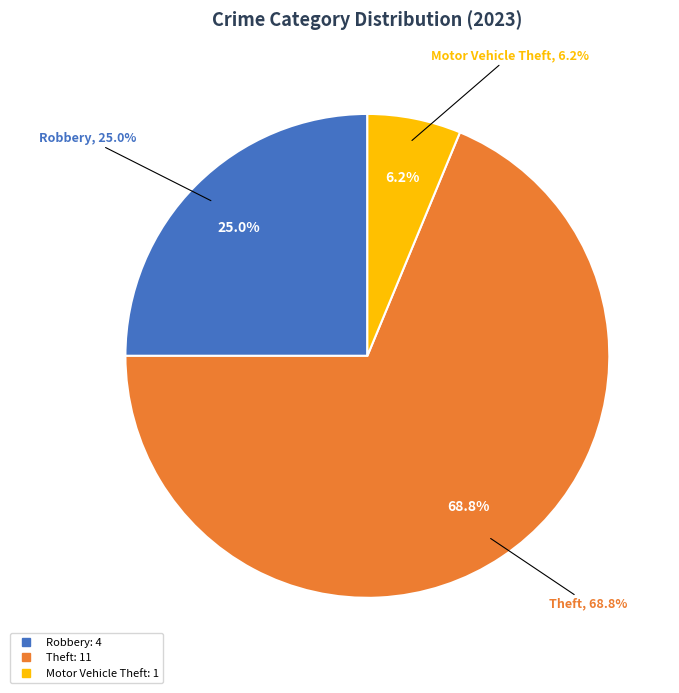

Does any single category account for the majority?

Yes